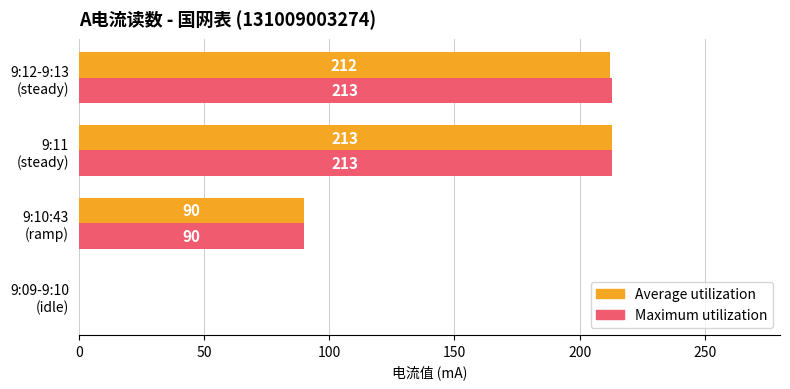

Which series has the largest total across all categories?

Maximum utilization